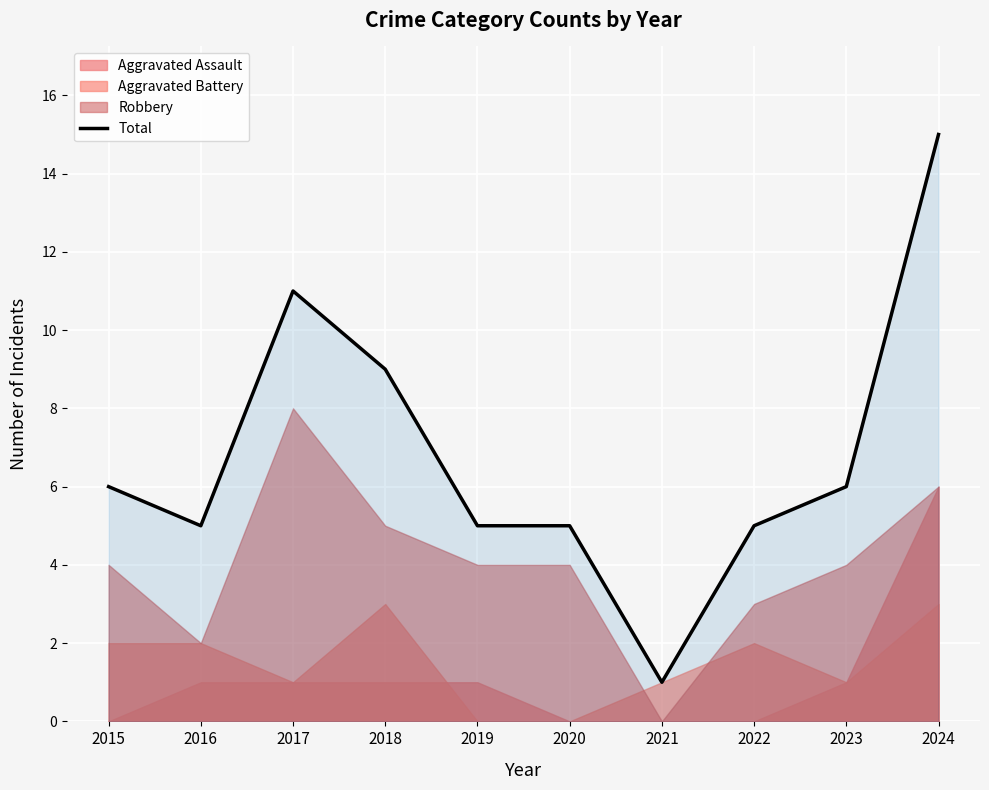

Is it true that the value at 2023 is 10?

False